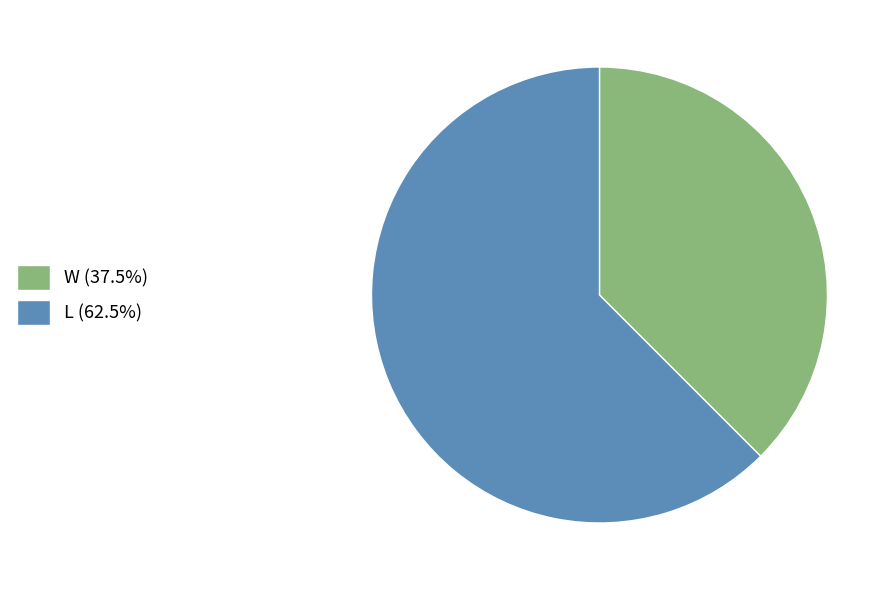

Approximately how many times larger is the value at W (37.5%) compared to L (62.5%)?

0.6